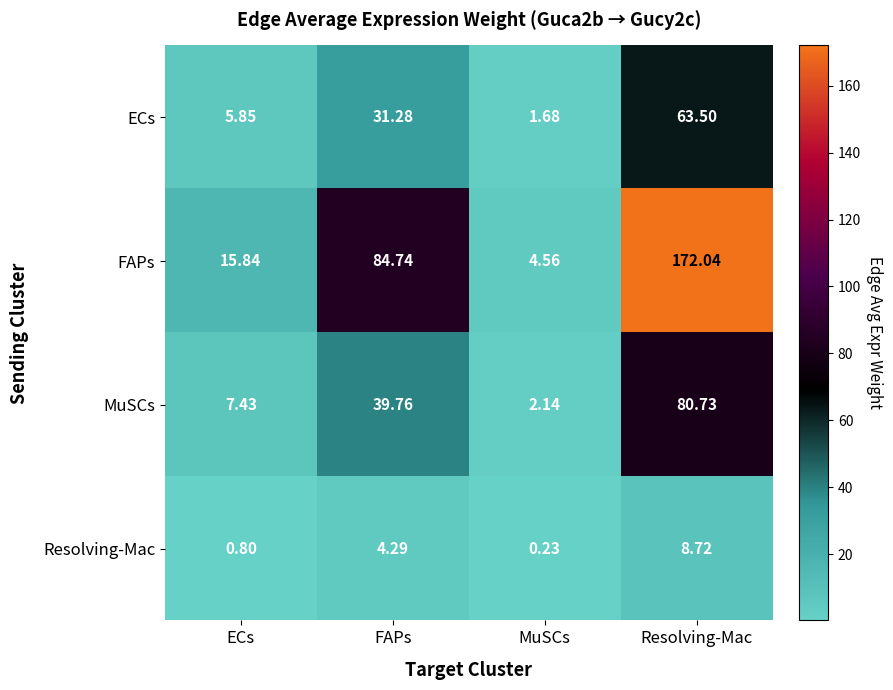

Rank the series at Resolving-Mac from lowest to highest value.

Resolving-Mac, ECs, MuSCs, FAPs